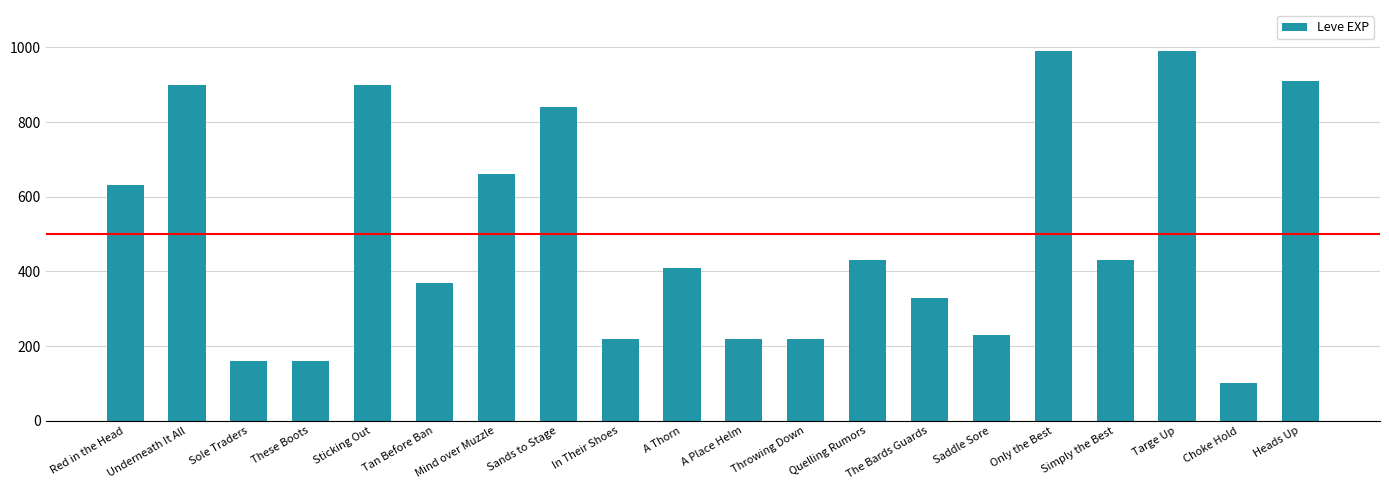

Count the number of categories in the chart.

20